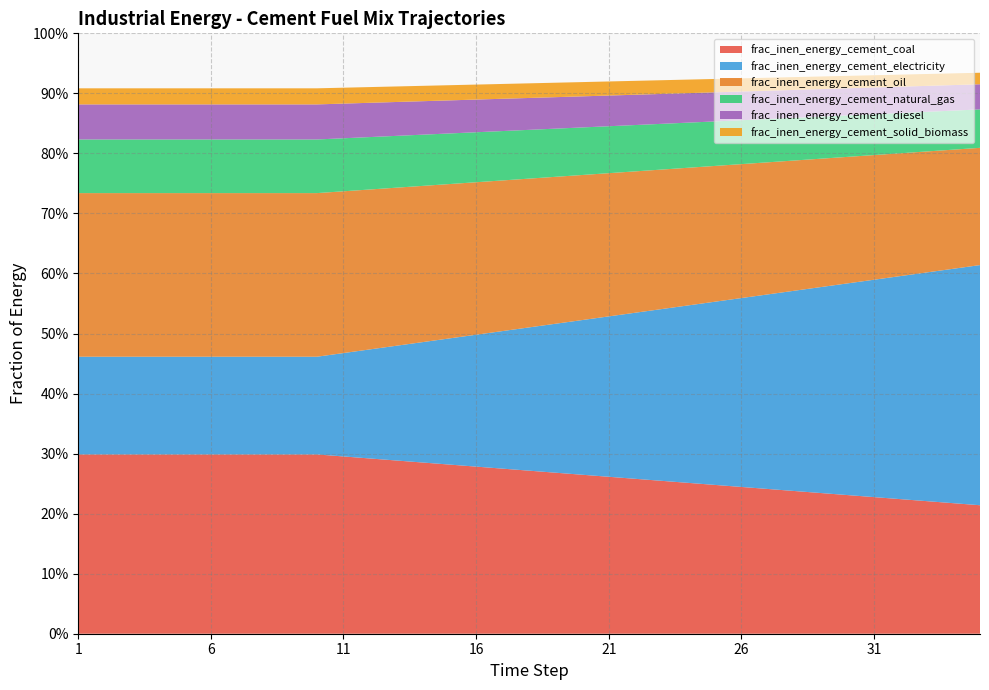

Reading right to left, extract all data points from this chart.

frac_inen_energy_cement_coal: 0.2	0.2	0.2	0.2	0.2	0.2	0.2	0.2	0.2	0.2	0.2	0.3	0.3	0.3	0.3	0.3	0.3	0.3	0.3	0.3	0.3	0.3	0.3	0.3	0.3	0.3	0.3	0.3	0.3	0.3	0.3	0.3	0.3	0.3	0.3
frac_inen_energy_cement_electricity: 0.4	0.4	0.4	0.4	0.4	0.4	0.3	0.3	0.3	0.3	0.3	0.3	0.3	0.3	0.3	0.3	0.2	0.2	0.2	0.2	0.2	0.2	0.2	0.2	0.2	0.2	0.2	0.2	0.2	0.2	0.2	0.2	0.2	0.2	0.2
frac_inen_energy_cement_oil: 0.2	0.2	0.2	0.2	0.2	0.2	0.2	0.2	0.2	0.2	0.2	0.2	0.2	0.2	0.2	0.2	0.2	0.2	0.3	0.3	0.3	0.3	0.3	0.3	0.3	0.3	0.3	0.3	0.3	0.3	0.3	0.3	0.3	0.3	0.3
frac_inen_energy_cement_natural_gas: 0.1	0.1	0.1	0.1	0.1	0.1	0.1	0.1	0.1	0.1	0.1	0.1	0.1	0.1	0.1	0.1	0.1	0.1	0.1	0.1	0.1	0.1	0.1	0.1	0.1	0.1	0.1	0.1	0.1	0.1	0.1	0.1	0.1	0.1	0.1
frac_inen_energy_cement_diesel: 0.0	0.0	0.0	0.0	0.0	0.0	0.0	0.0	0.0	0.0	0.0	0.0	0.0	0.1	0.1	0.1	0.1	0.1	0.1	0.1	0.1	0.1	0.1	0.1	0.1	0.1	0.1	0.1	0.1	0.1	0.1	0.1	0.1	0.1	0.1
frac_inen_energy_cement_solid_biomass: 0.0	0.0	0.0	0.0	0.0	0.0	0.0	0.0	0.0	0.0	0.0	0.0	0.0	0.0	0.0	0.0	0.0	0.0	0.0	0.0	0.0	0.0	0.0	0.0	0.0	0.0	0.0	0.0	0.0	0.0	0.0	0.0	0.0	0.0	0.0